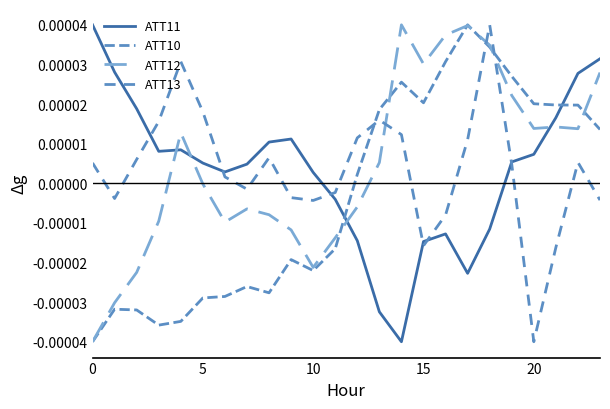

Where do ATT10 and ATT12 first cross each other?

11 and 12